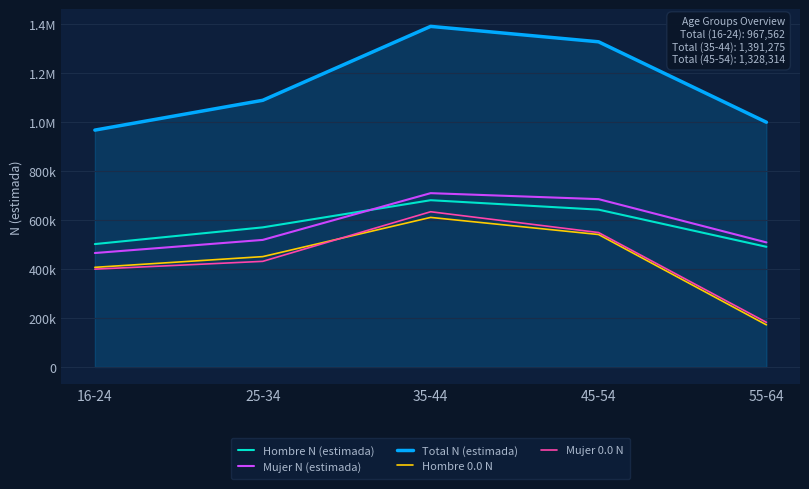

What is the average value of the Mujer N (estimada) series?

577807